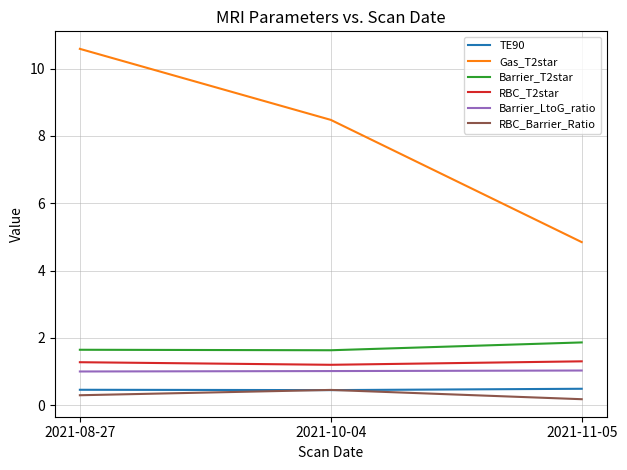

Reading left to right, list all the values displayed in this chart.

TE90: 2021-08-27=0.5	2021-10-04=0.5	2021-11-05=0.5
Gas_T2star: 2021-08-27=10.6	2021-10-04=8.5	2021-11-05=4.8
Barrier_T2star: 2021-08-27=1.6	2021-10-04=1.6	2021-11-05=1.9
RBC_T2star: 2021-08-27=1.3	2021-10-04=1.2	2021-11-05=1.3
Barrier_LtoG_ratio: 2021-08-27=1.0	2021-10-04=1.0	2021-11-05=1.0
RBC_Barrier_Ratio: 2021-08-27=0.3	2021-10-04=0.5	2021-11-05=0.2